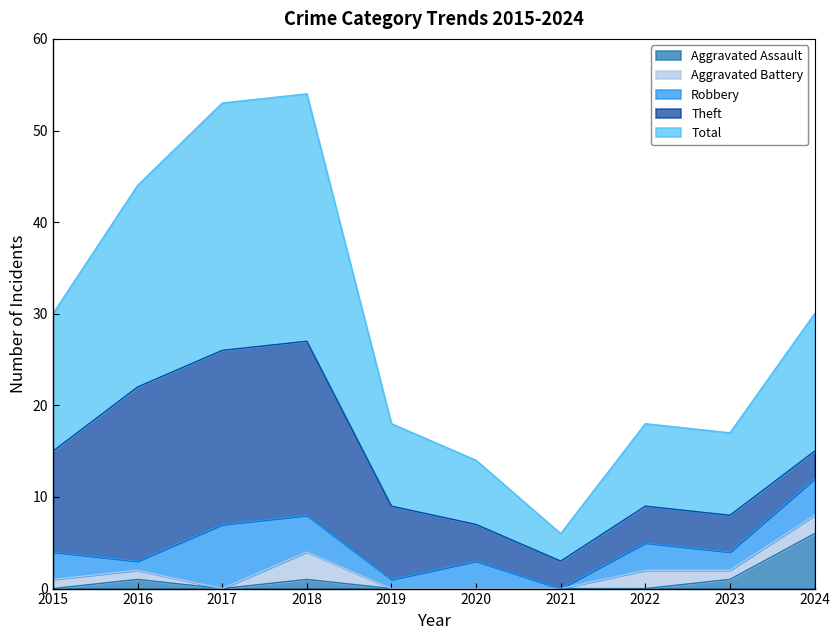

True or false: Robbery has more than 2 interior local peaks.

True